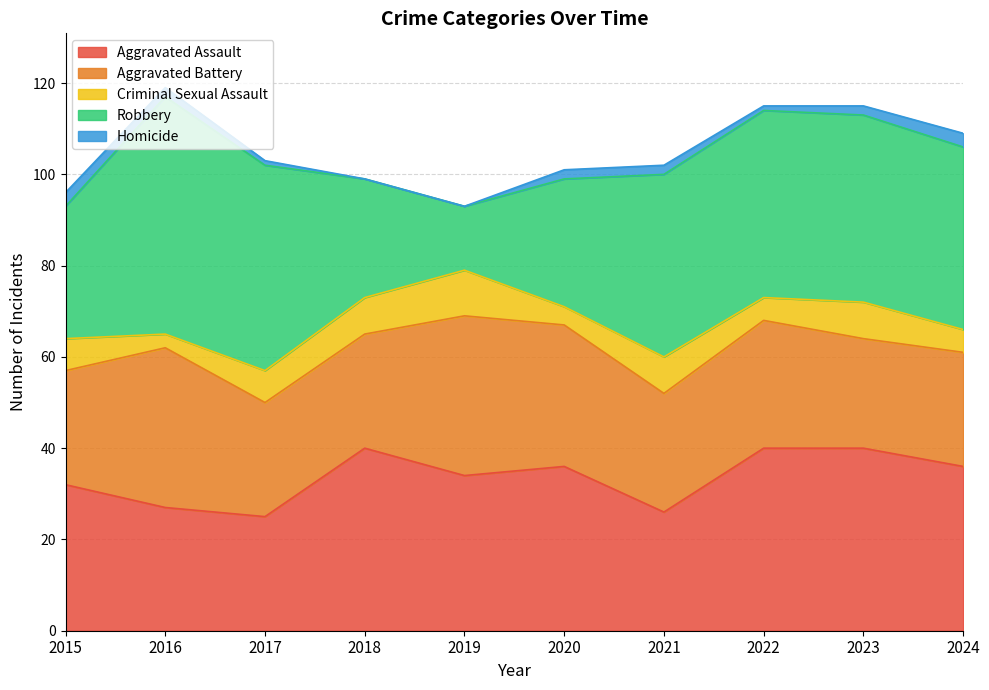

The Aggravated Battery series shows 45 at 2018. True or false?

False